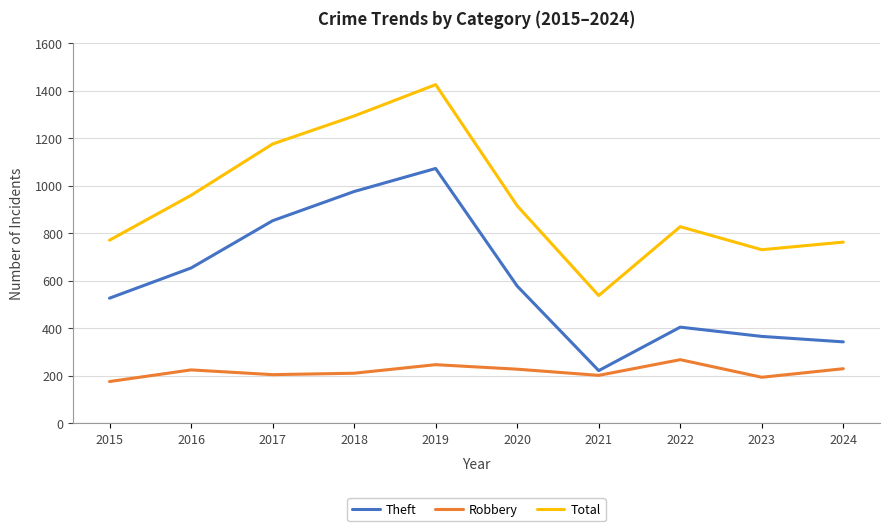

What is the difference between the Robbery values at 2018 and 2016?

14